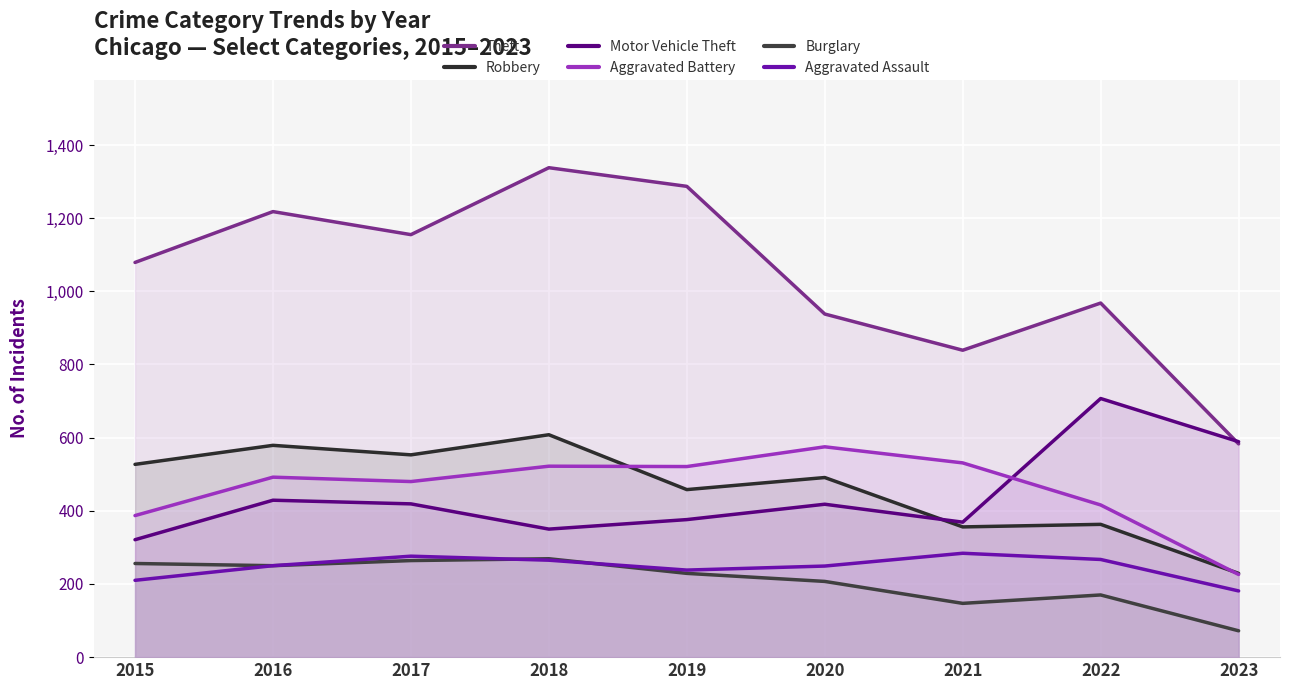

Reading left to right, what are all the values shown in this chart?

Theft: 1079	1218	1155	1338	1287	938	839	968	583
Robbery: 527	579	553	608	458	491	356	363	229
Motor Vehicle Theft: 321	429	419	350	376	418	369	707	589
Aggravated Battery: 387	492	480	522	521	575	531	416	226
Burglary: 256	250	264	269	229	207	147	170	72
Aggravated Assault: 210	250	276	265	238	249	284	267	181